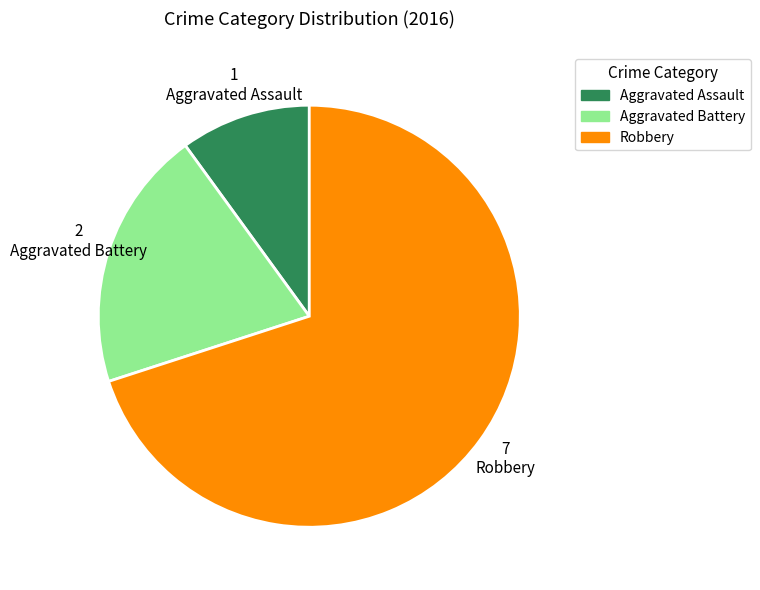

Is the sum of Aggravated Battery and Robbery greater than half?

Yes